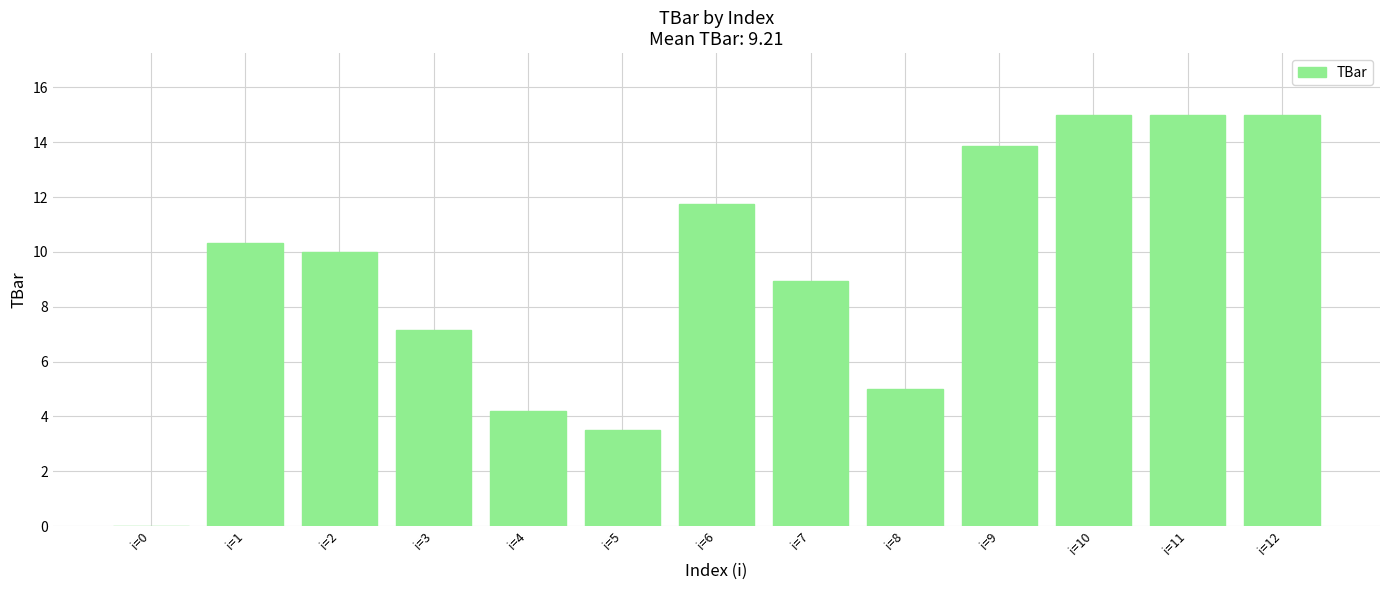

Reading left to right, what are all the values shown in this chart?

0.0	10.3	10.0	7.1	4.2	3.5	11.8	9.0	5.0	13.9	15.0	15.0	15.0